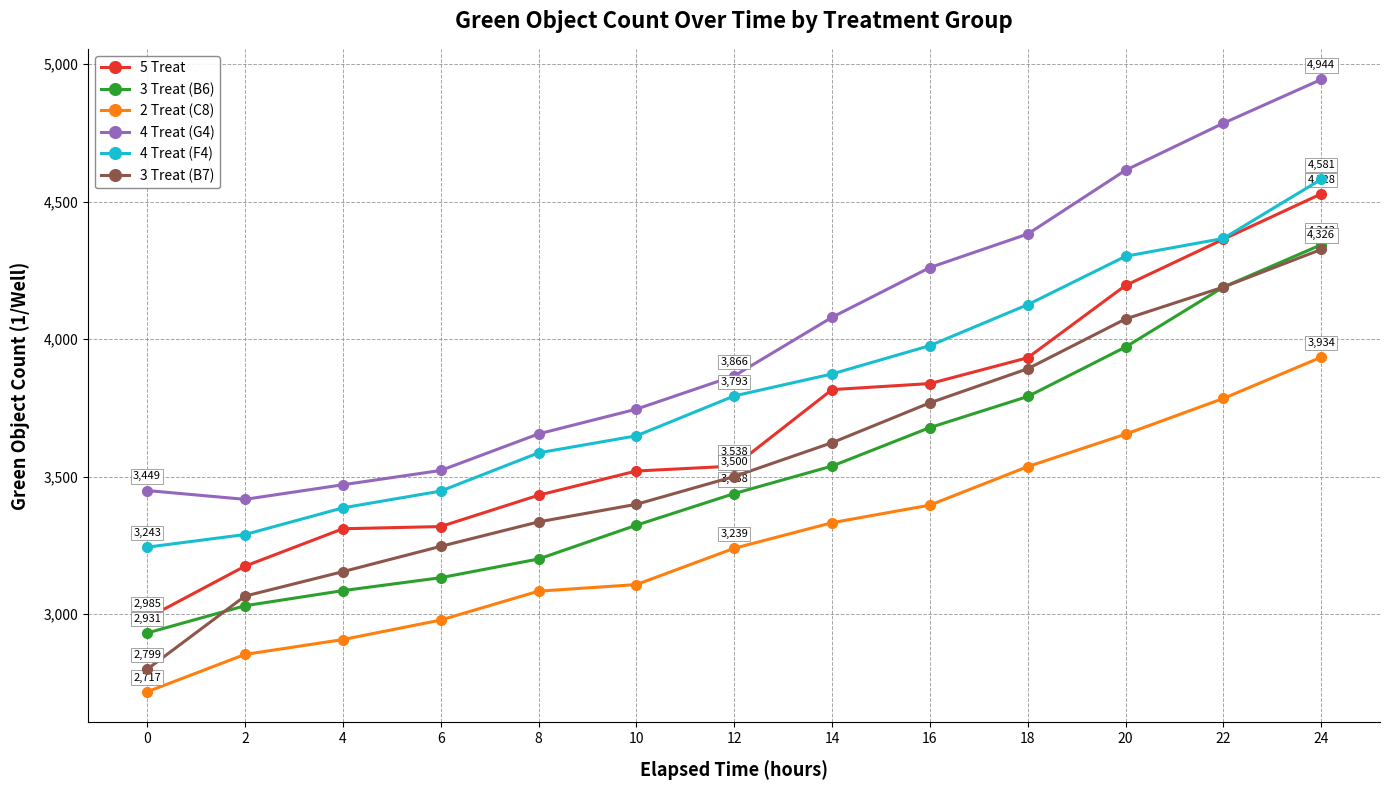

True or false: 4 Treat (G4) and 5 Treat cross at least once.

False